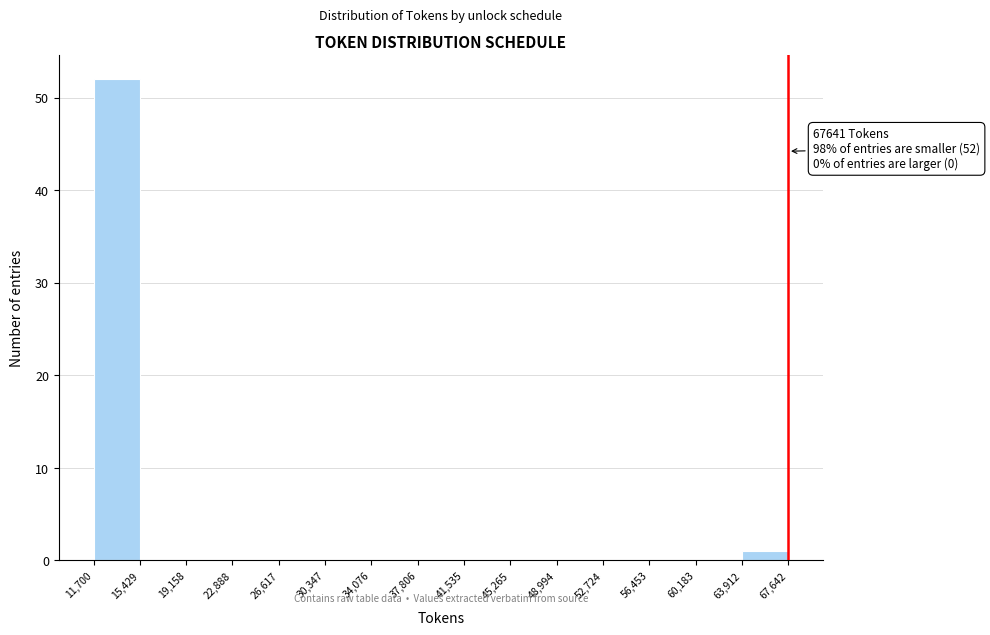

Which range on the x-axis has the tallest bar?

11,700 to 15,429